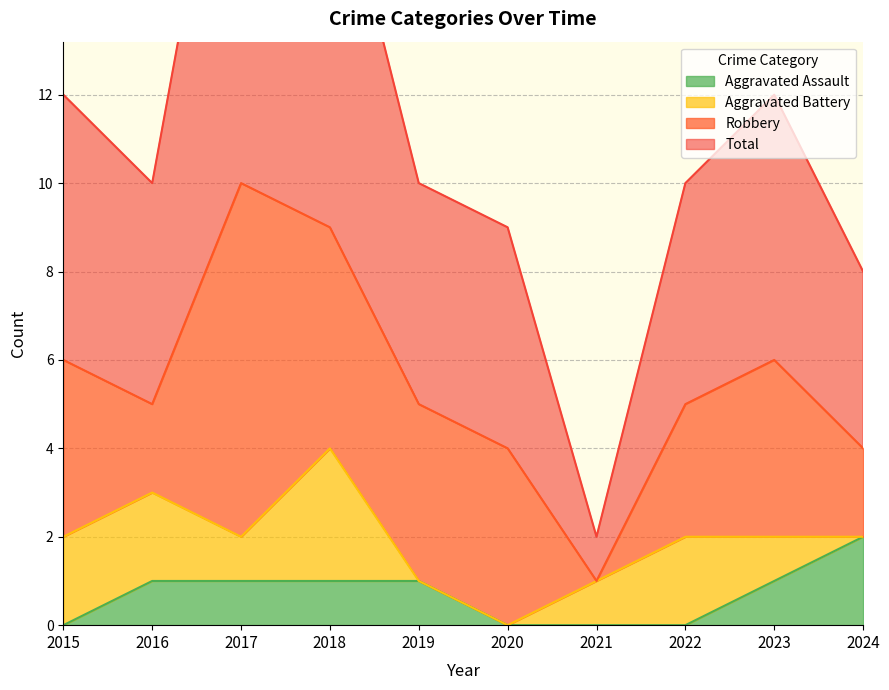

How many values in the Total series are below 10?

3